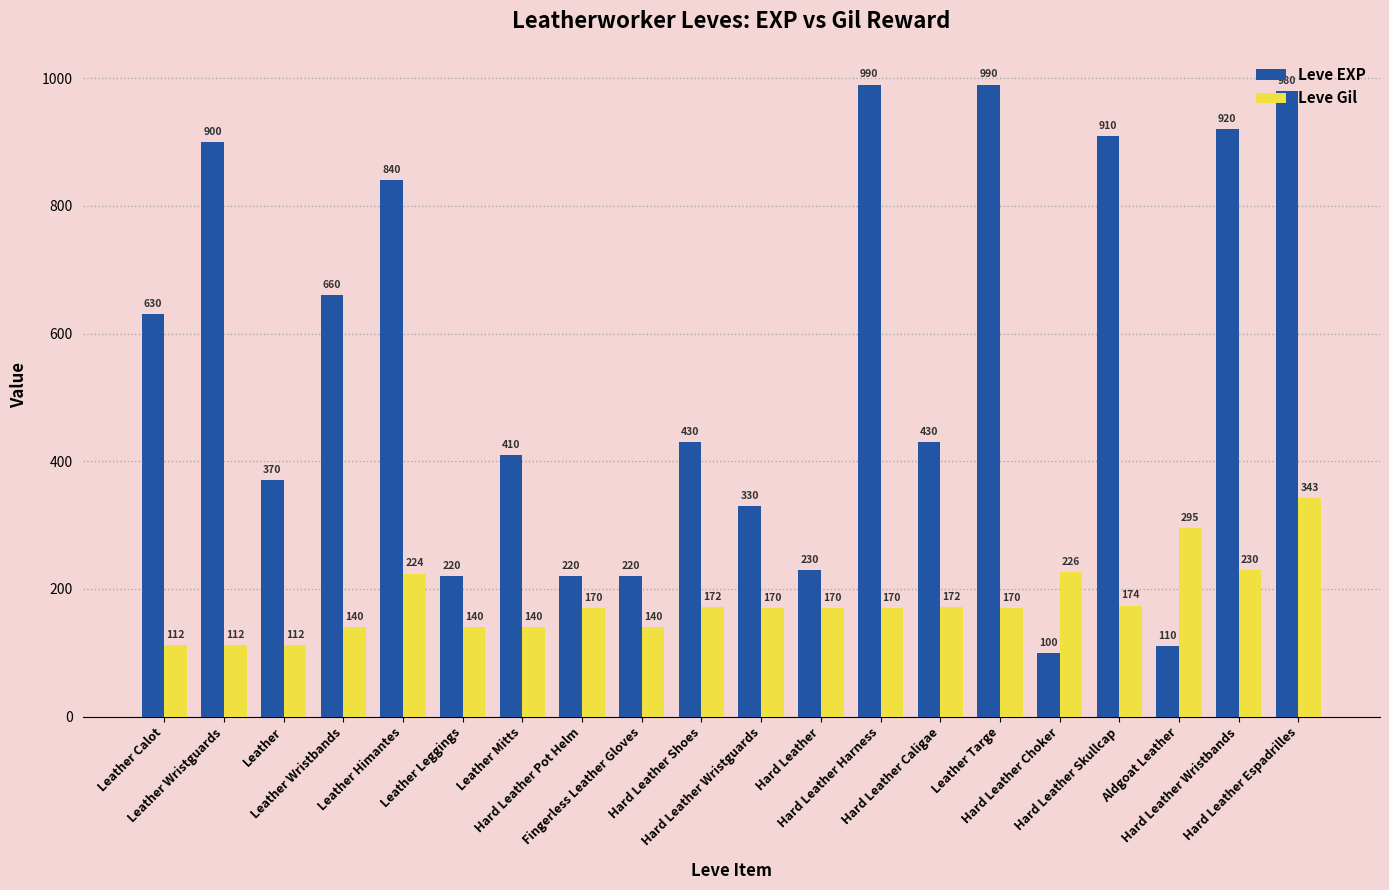

How many bars are there in each group?

2